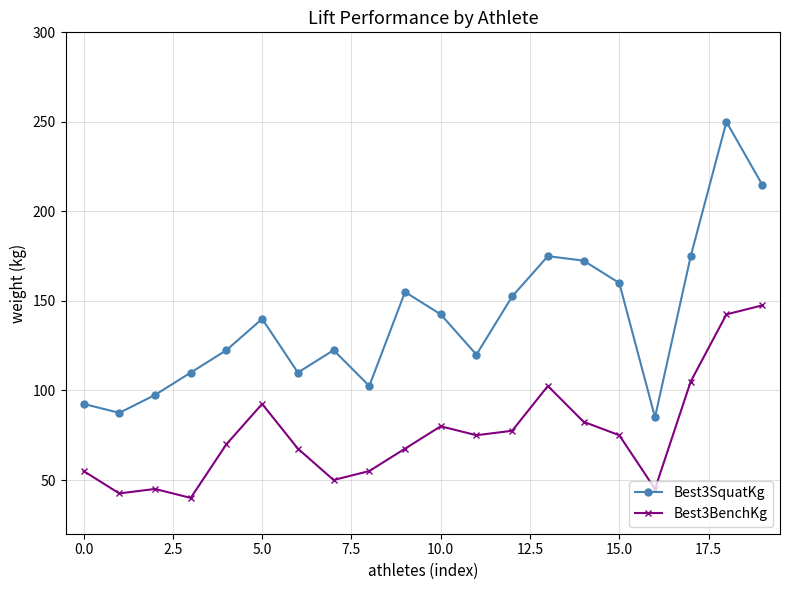

How many lines are shown in the chart?

2